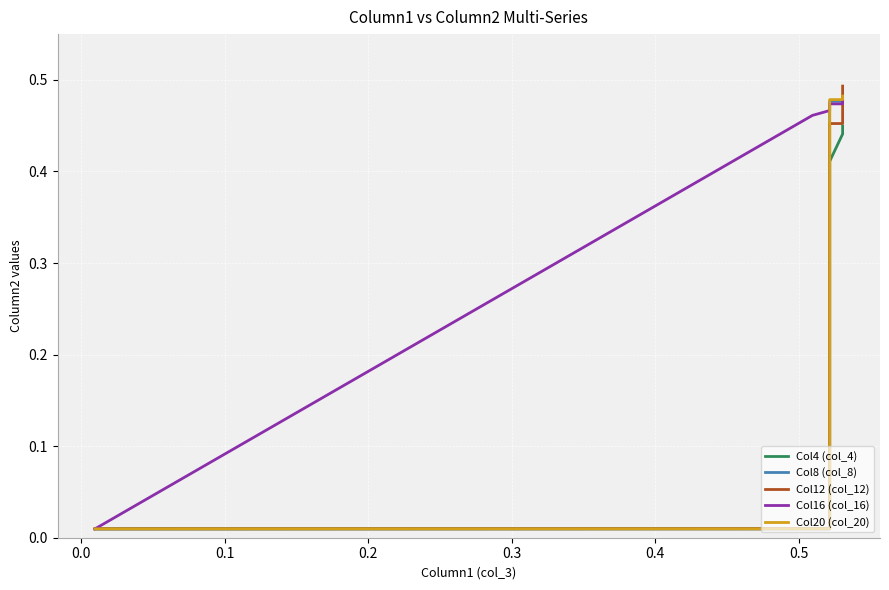

What are all the series names shown in the legend?

Col4 (col_4), Col8 (col_8), Col12 (col_12), Col16 (col_16), Col20 (col_20)